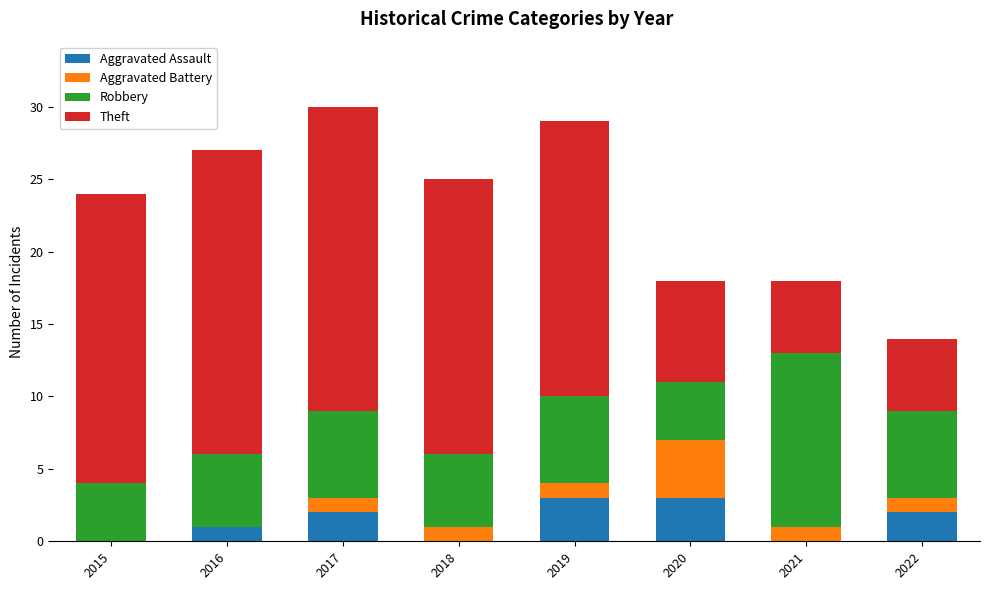

What is the total value across all series at 2020?

18